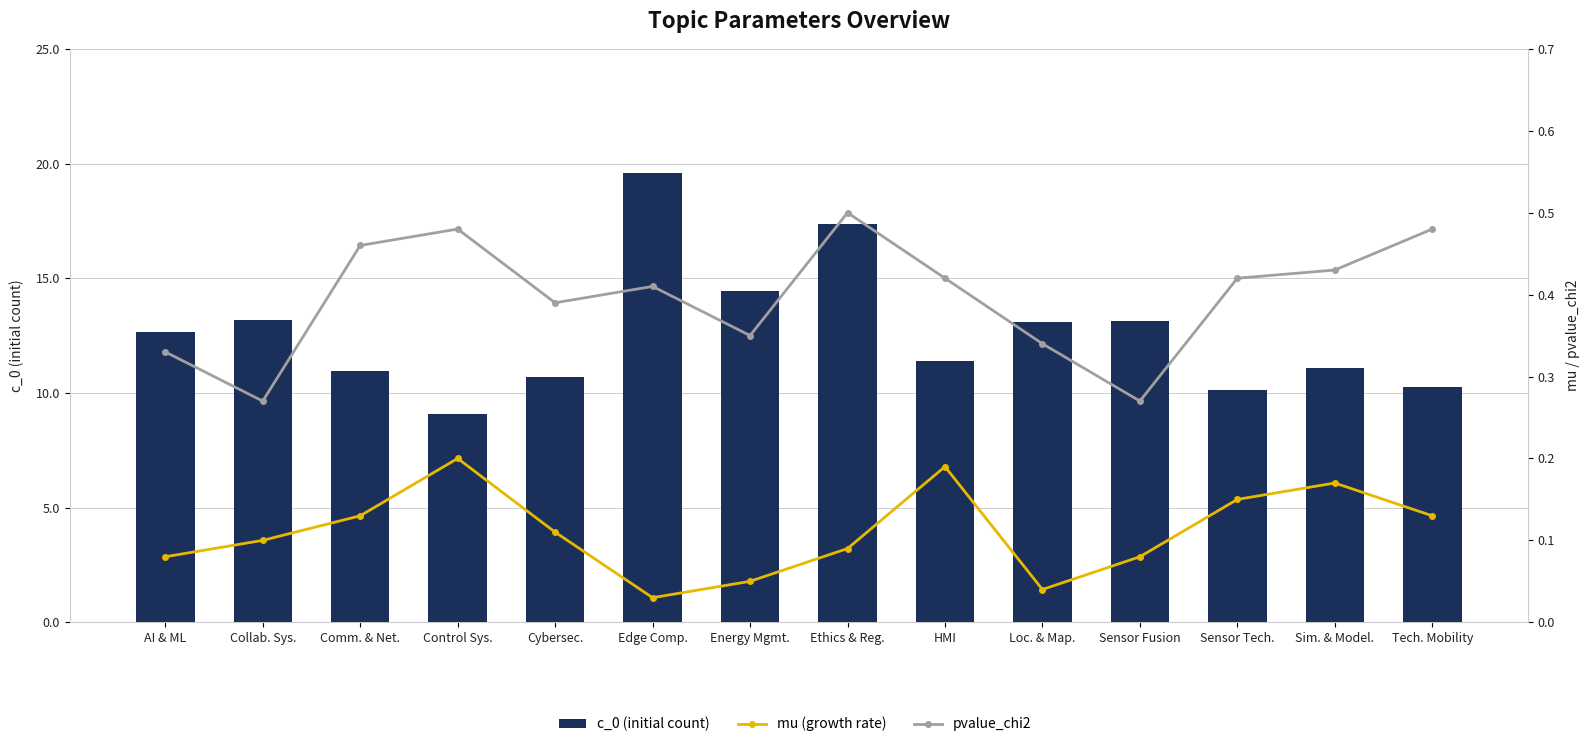

What is the difference between the c_0 (initial count) values at Comm. & Net. and Sim. & Model.?

0.2